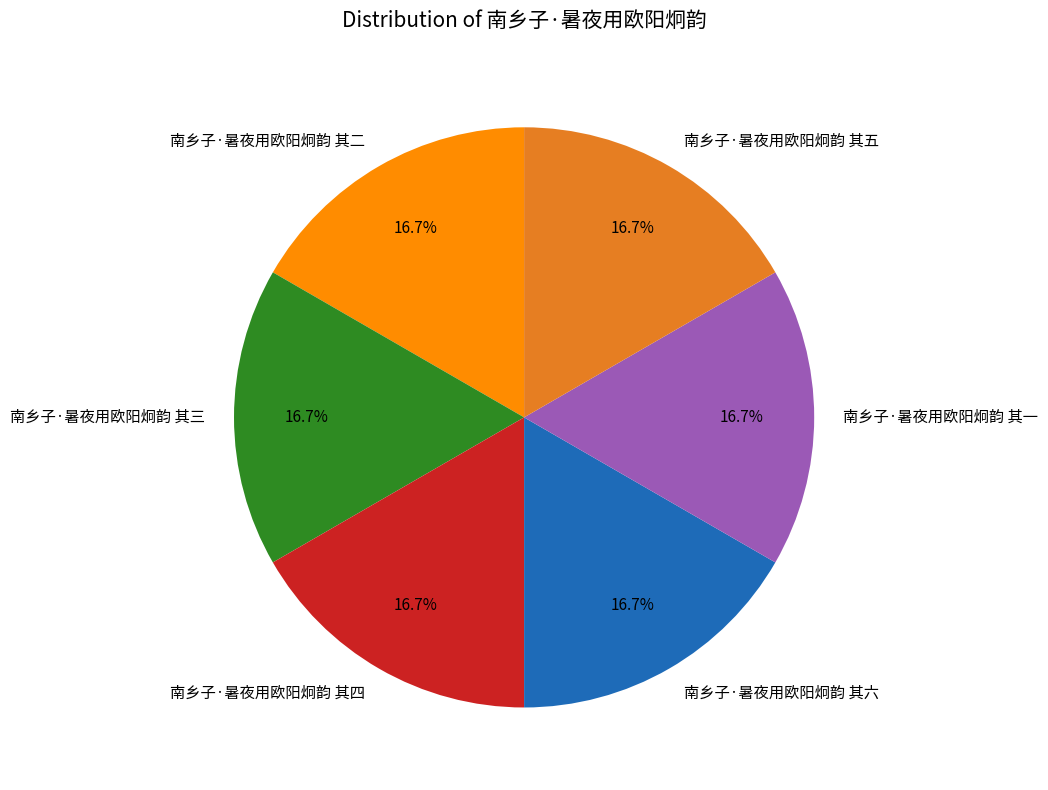

To the nearest percent, what portion does 南乡子·暑夜用欧阳炯韵 其四 represent?

17%